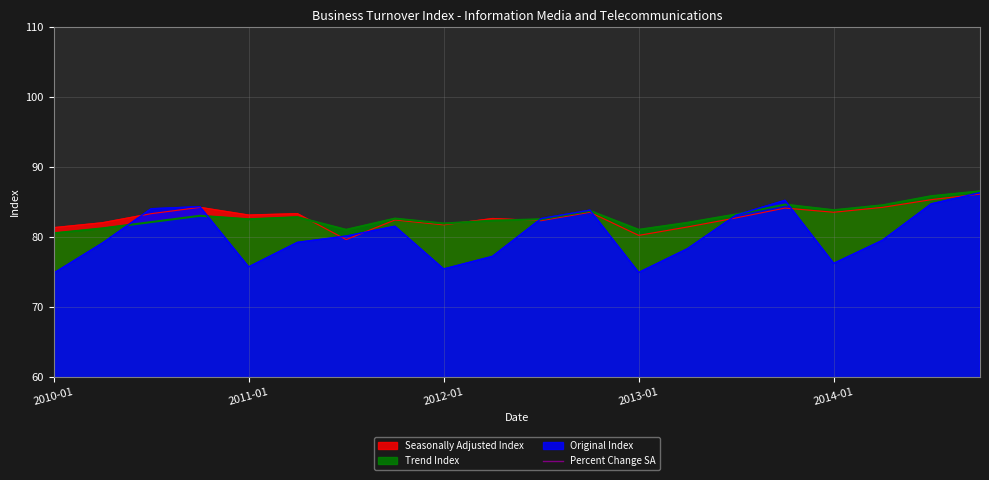

Where is the data nearest to the value 0?

2010-01